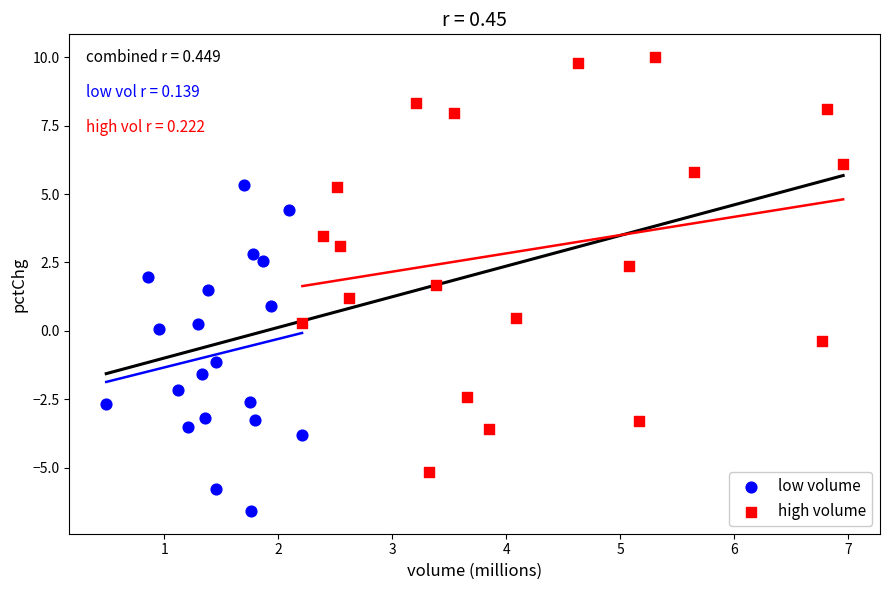

Which series contains the lowest Y value?

low volume